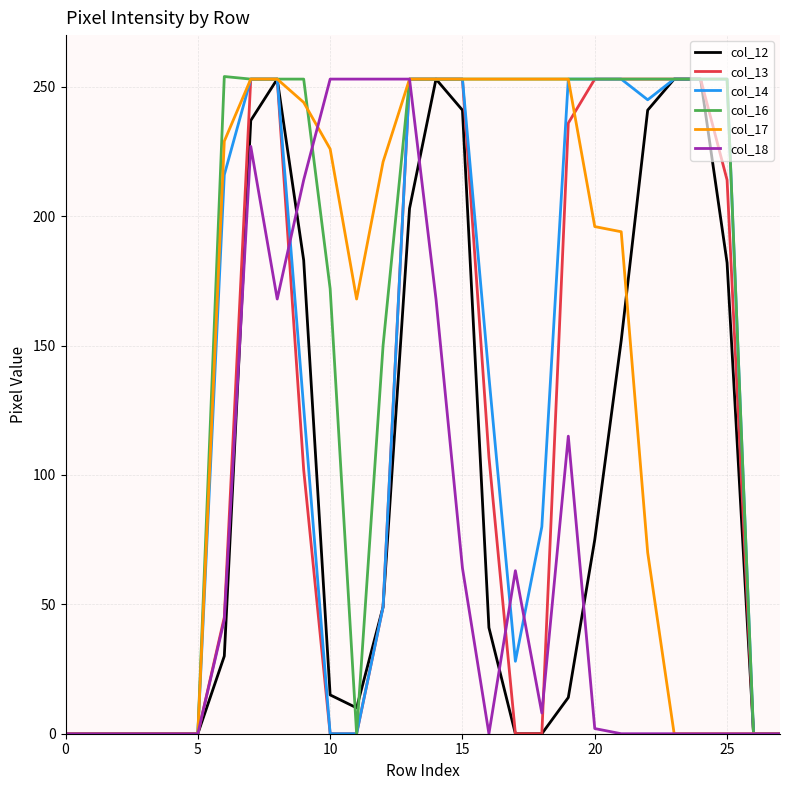

At how many categories does at least one series exceed 63?

20